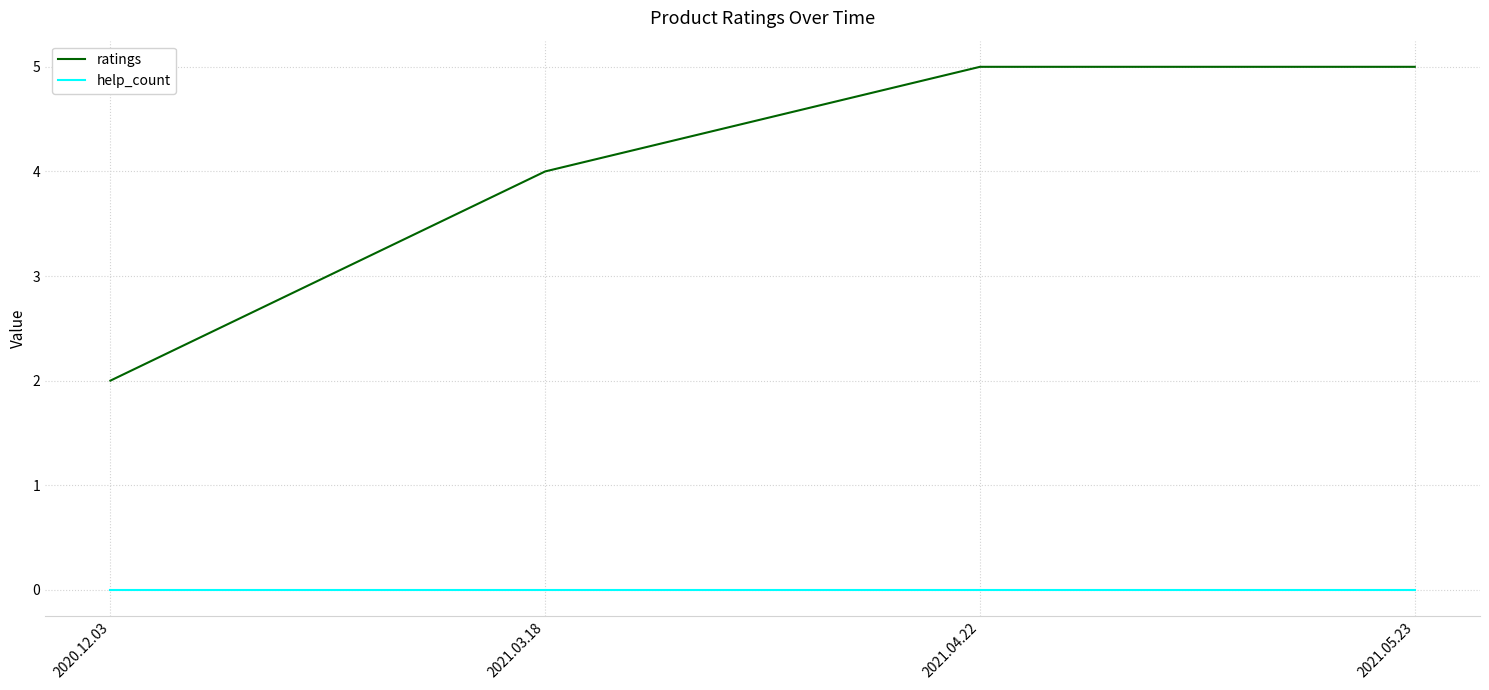

Is it true that ratings equals 5 at 2021.04.22?

True